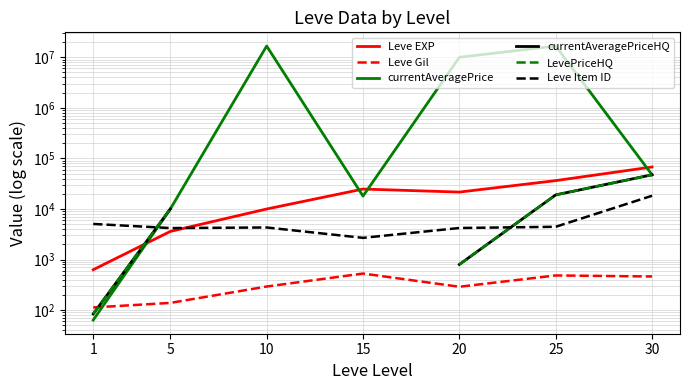

Where is Leve EXP nearest to the value 34180?

25